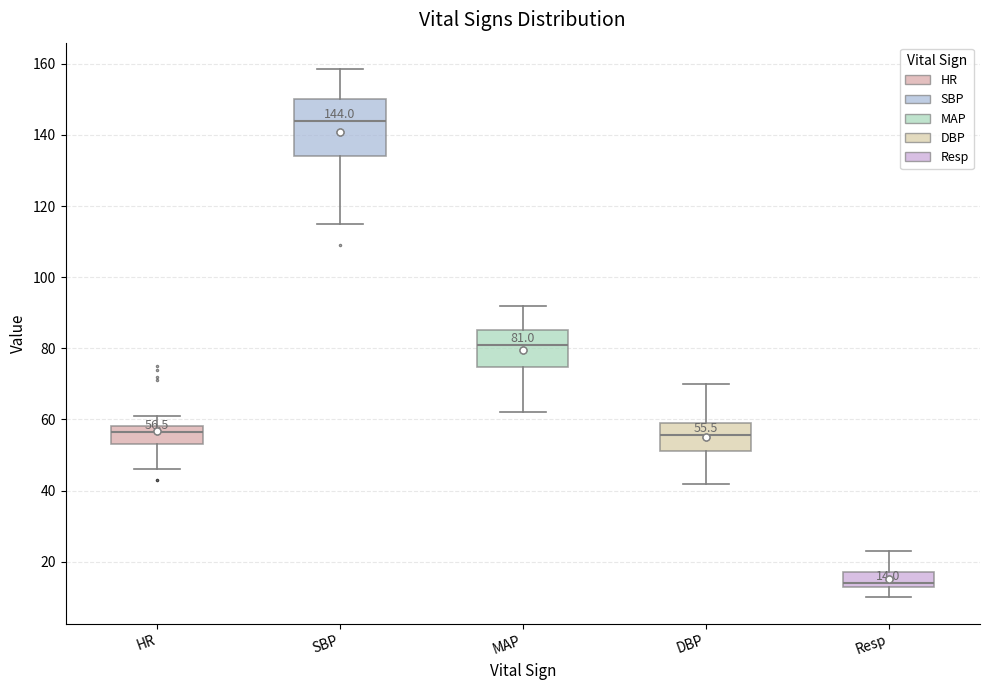

Which box has the lowest median line?

Resp